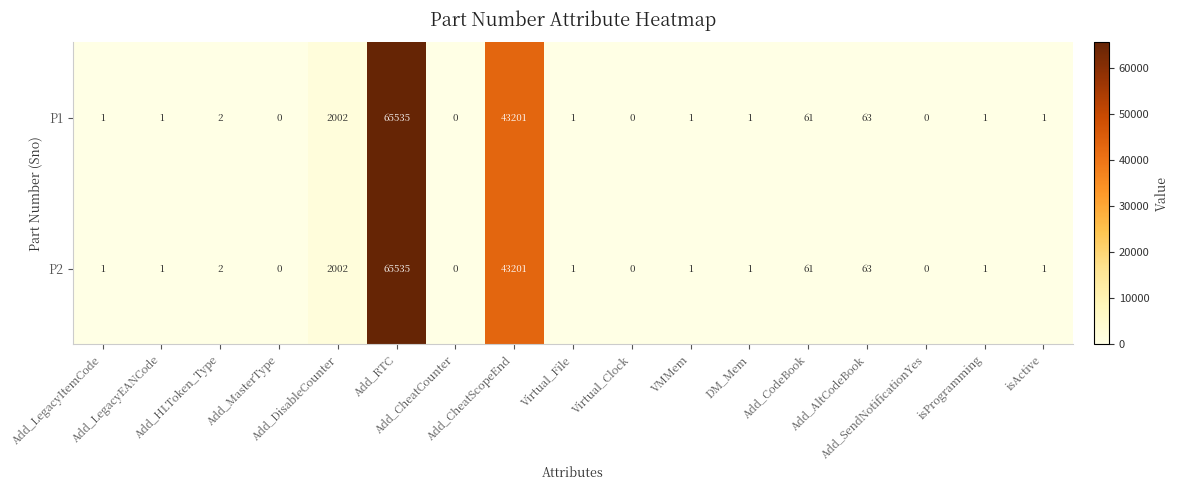

How many series are shown in this chart?

2